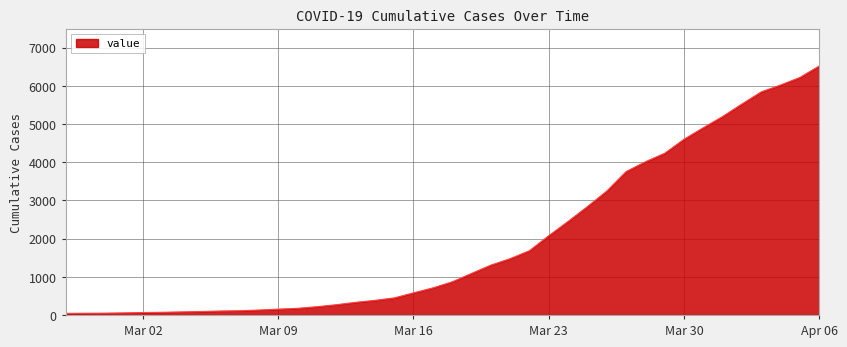

What is the greatest value displayed?

6519